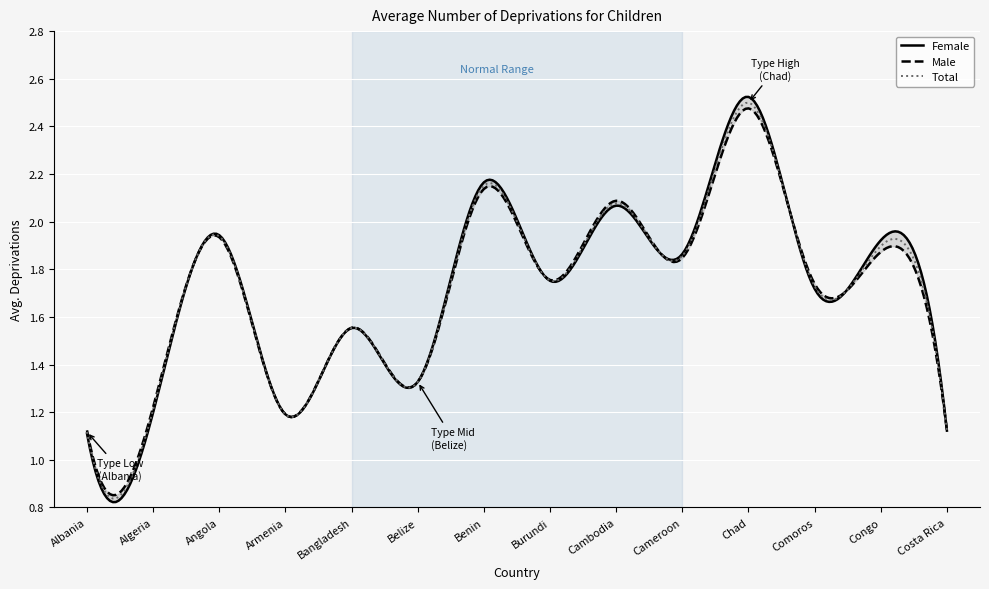

At which category is the sum across all series the highest?

Chad